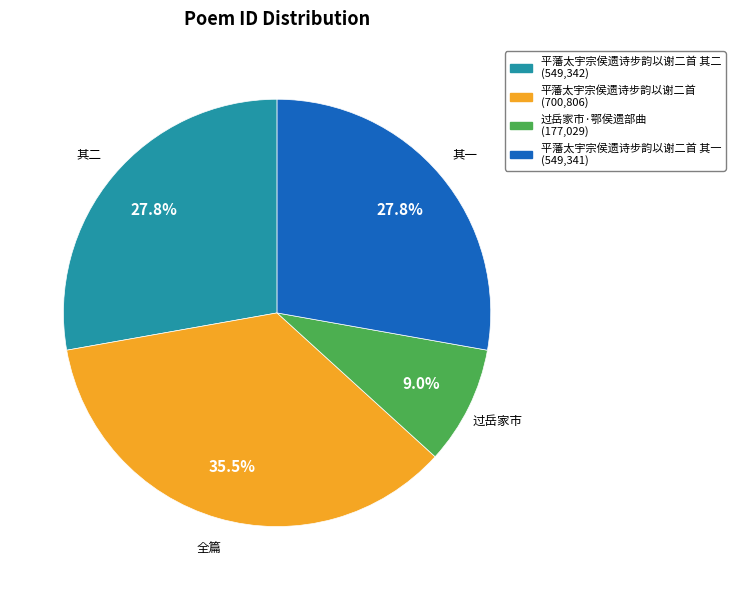

Is there any slice that represents more than half of the pie?

No